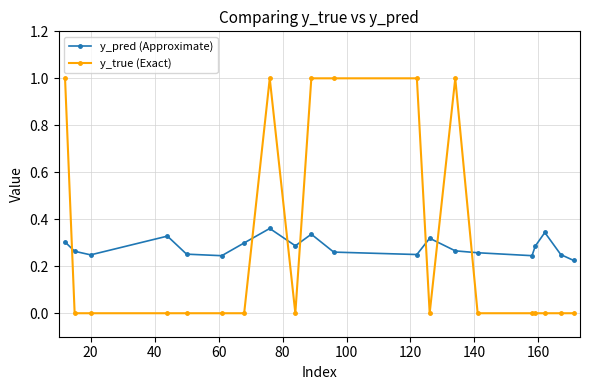

What is the sum of all y_true (Exact) values?

6.0